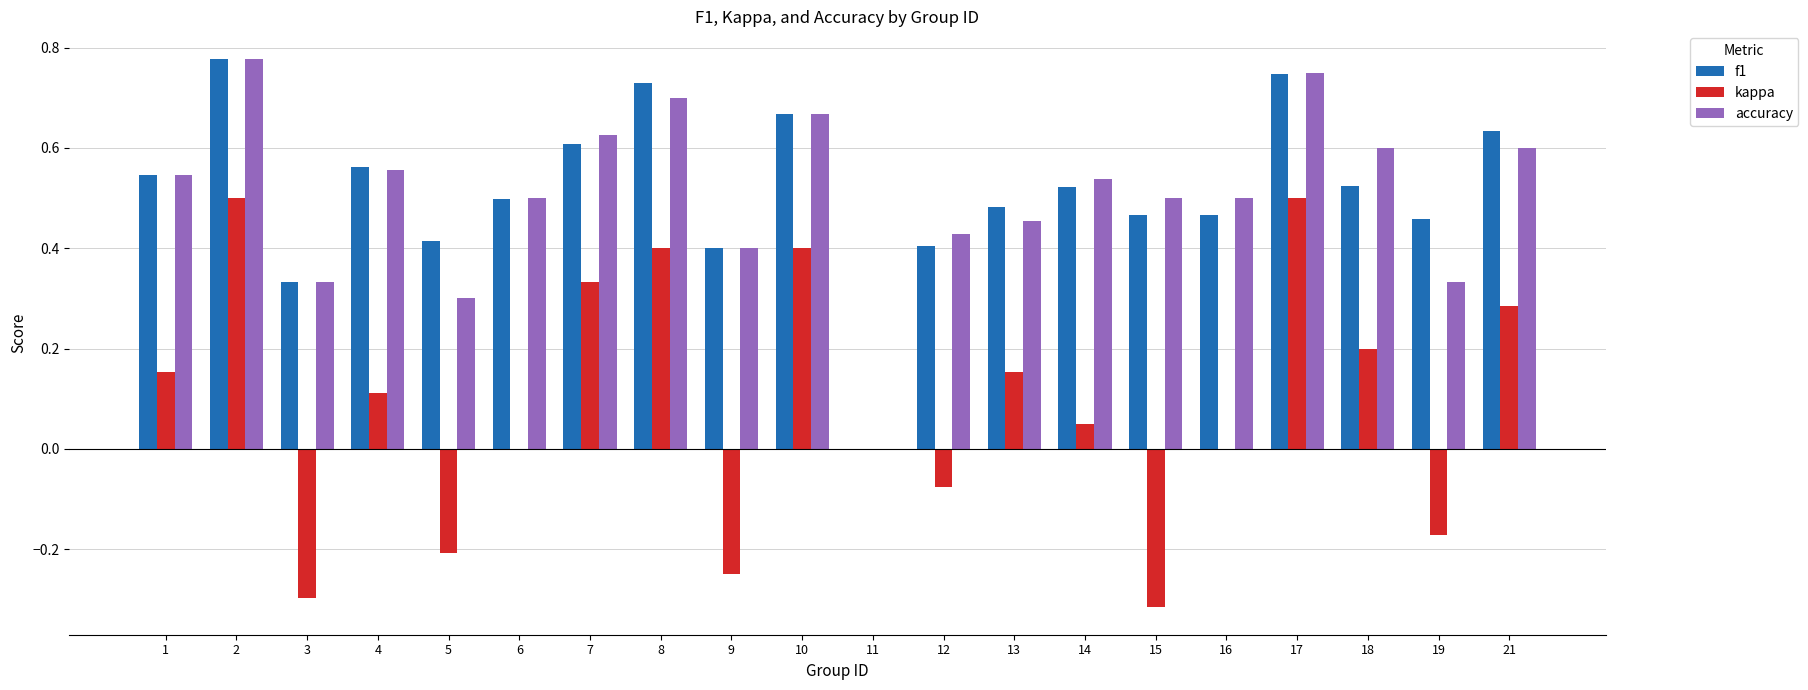

What is the sum of all f1 values?

10.2